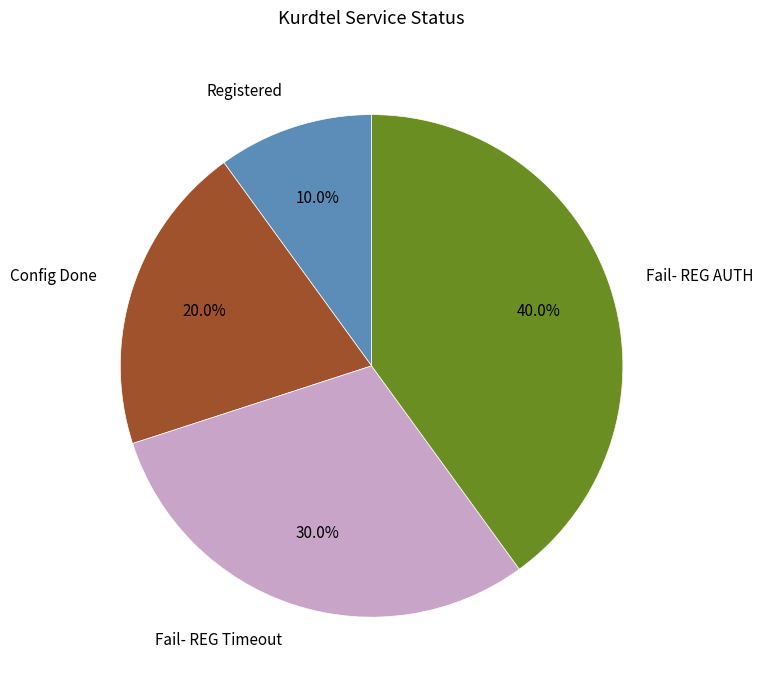

The Registered slice represents 10% of the pie. True or false?

True